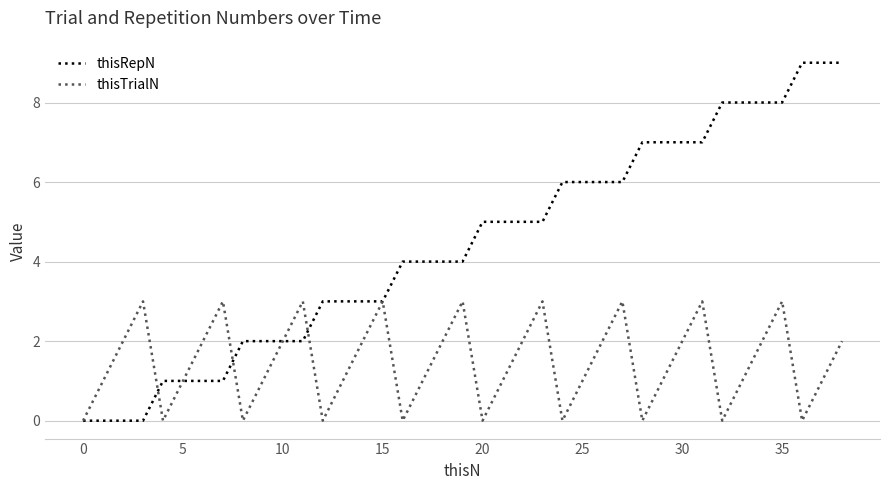

What is the maximum value for thisRepN?

9